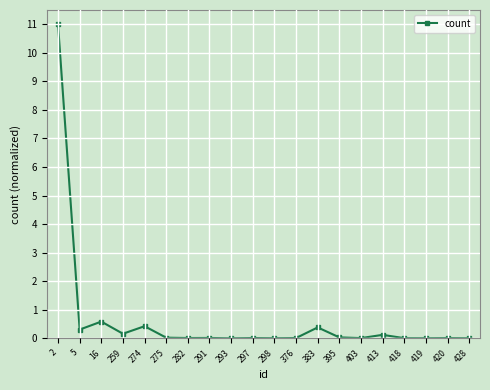

What is the change in value from 376 to 383?

+0.4